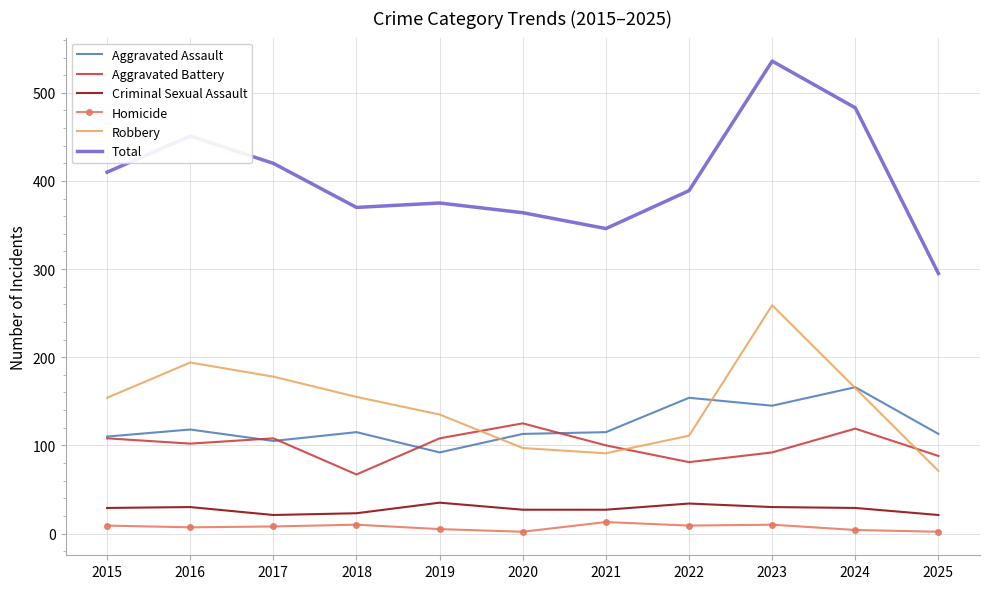

Count the number of data series in this chart.

6